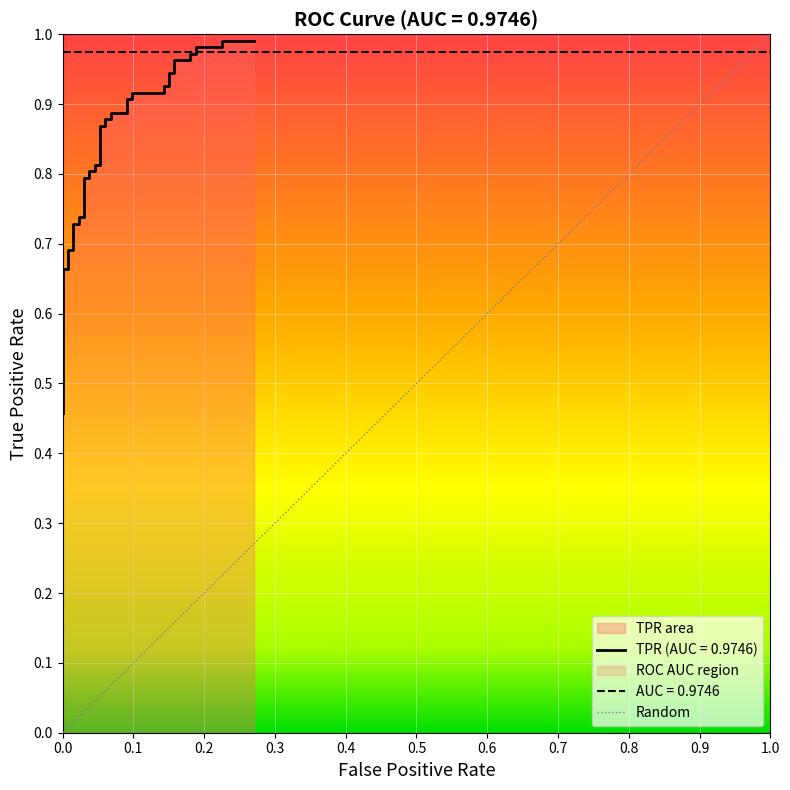

The value at 30 is 0.6. True or false?

False